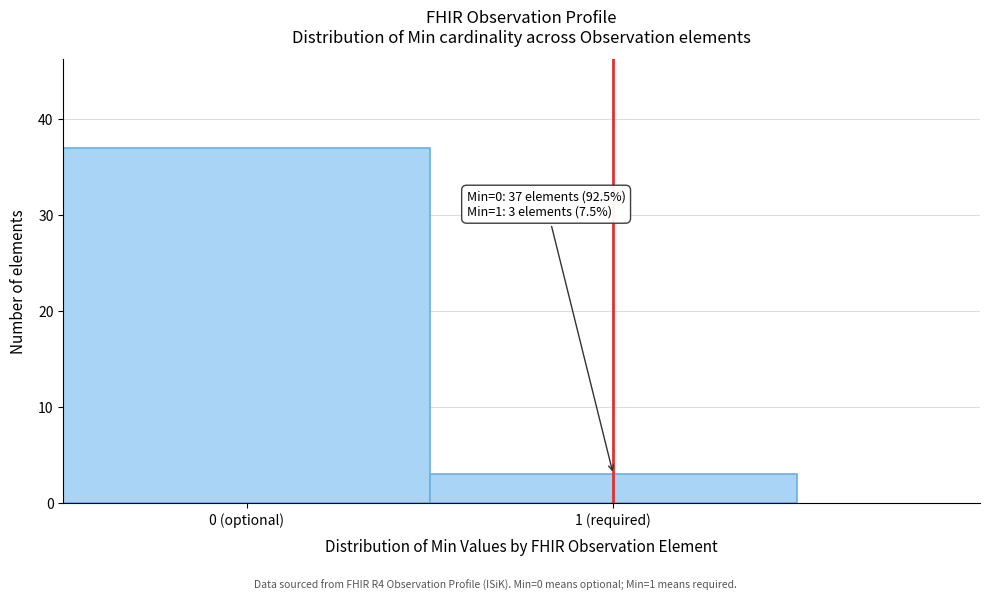

Reading left to right, extract all data points from this chart.

37	3